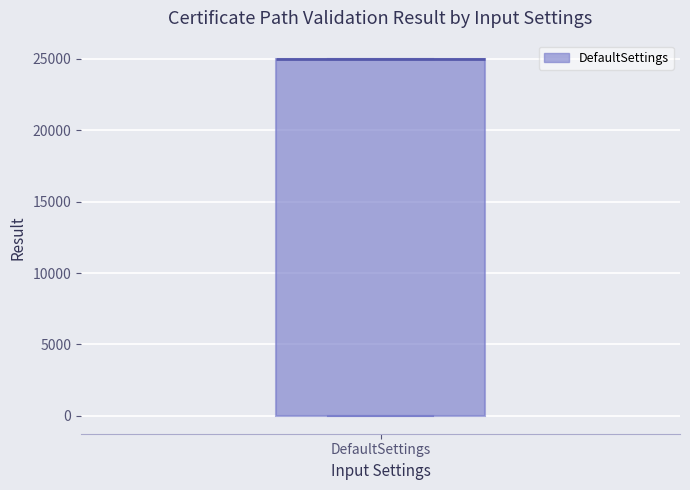

Read this box plot against the y-axis: the position of the median line, the range covered by the box, and the ends of both whiskers. The values are not printed on the chart, so give them approximately, as read against the axis.

median 25000 (drawn on the box's upper edge), box 0 to 25000, whiskers 0 to 25000